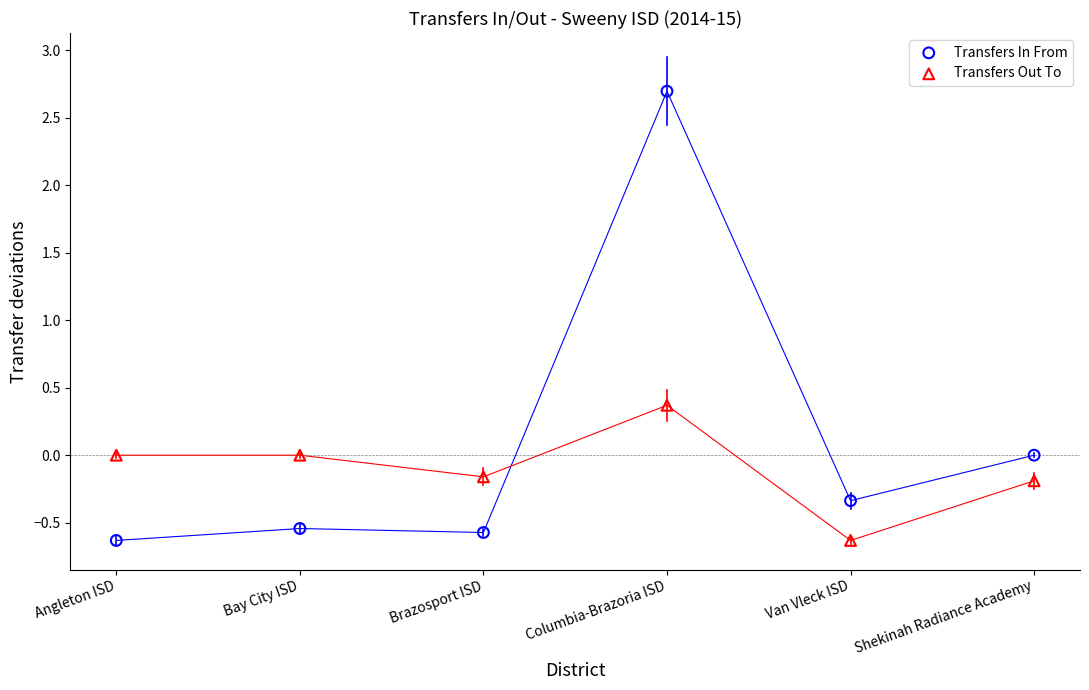

Across all series, what Y value is closest to 1?

0.4